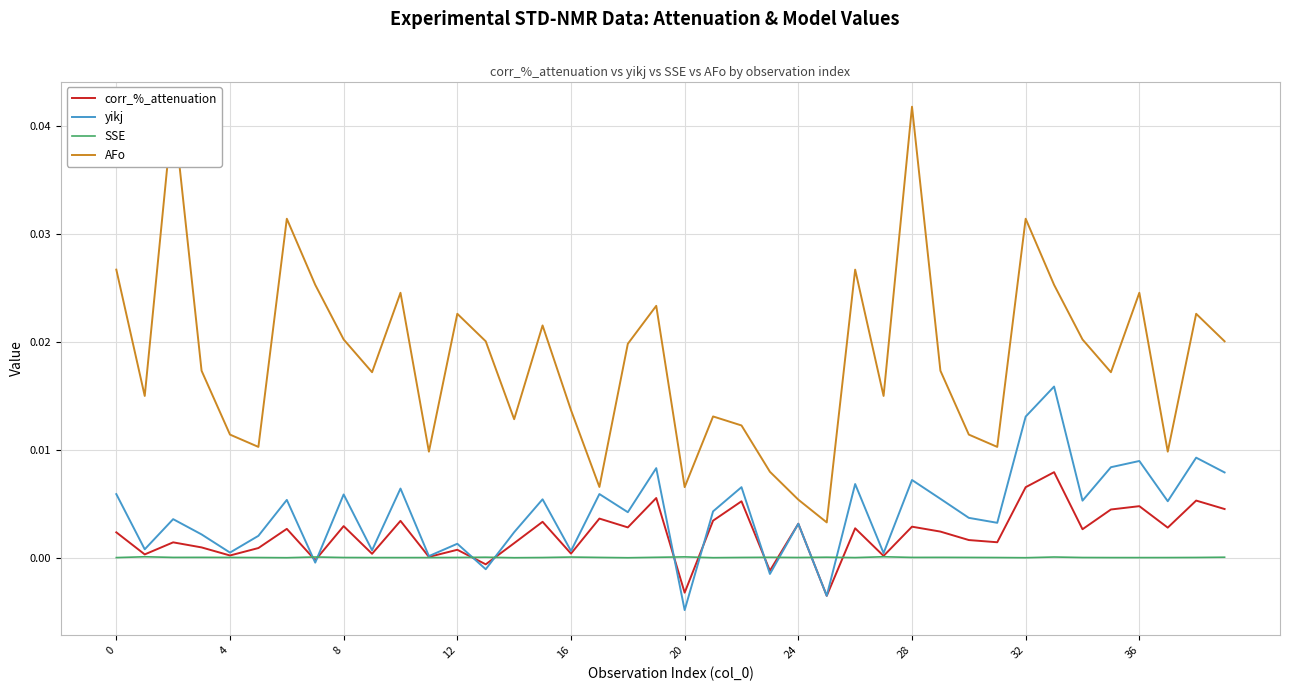

Where is yikj nearest to the value 0?

11